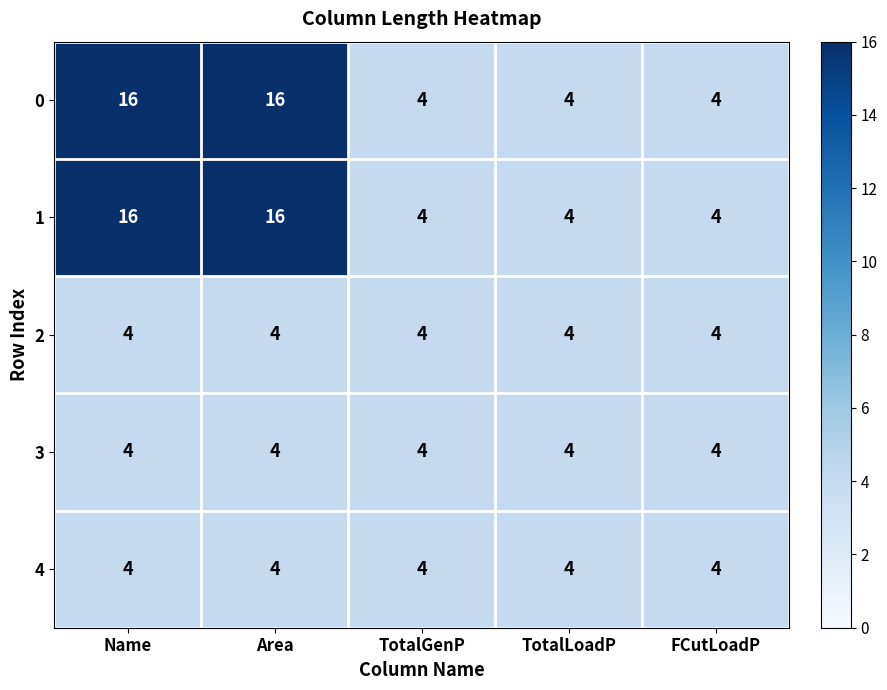

What is the maximum value shown in the chart?

16